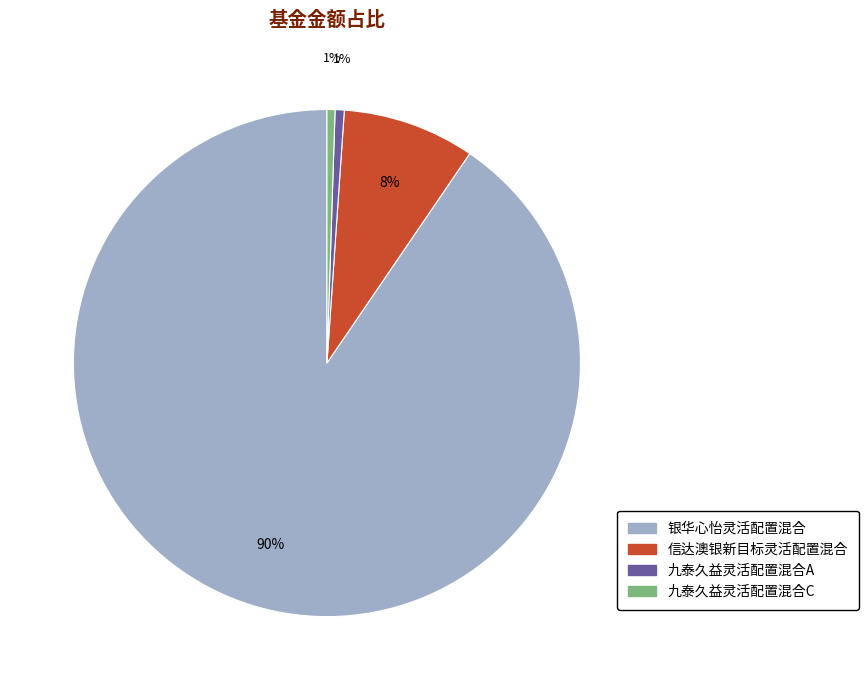

What is the largest slice in the pie chart?

银华心怡灵活配置混合